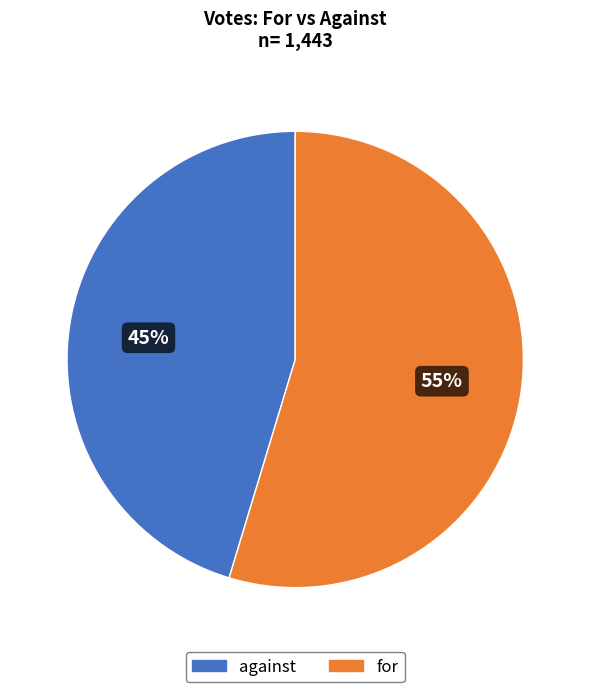

Combined, do against and for account for over 50%?

Yes